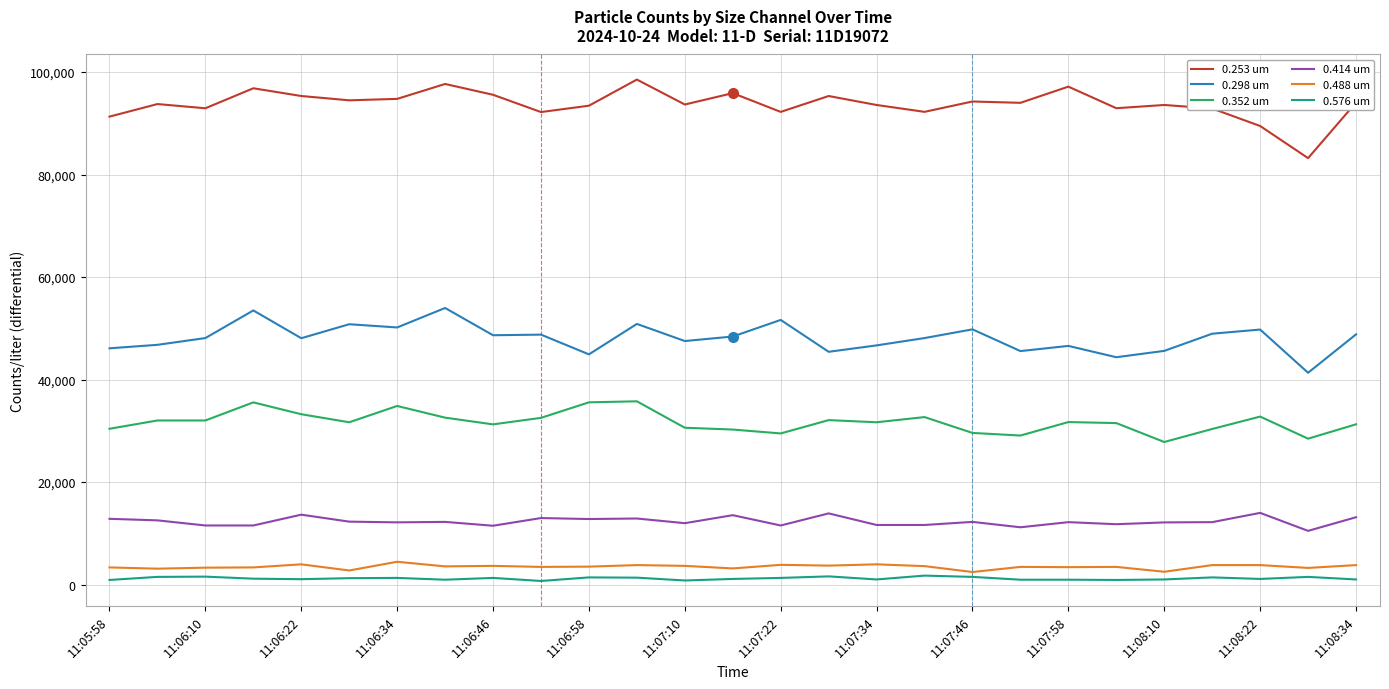

True or false: 0.253 um and 0.488 um intersect in this chart.

False